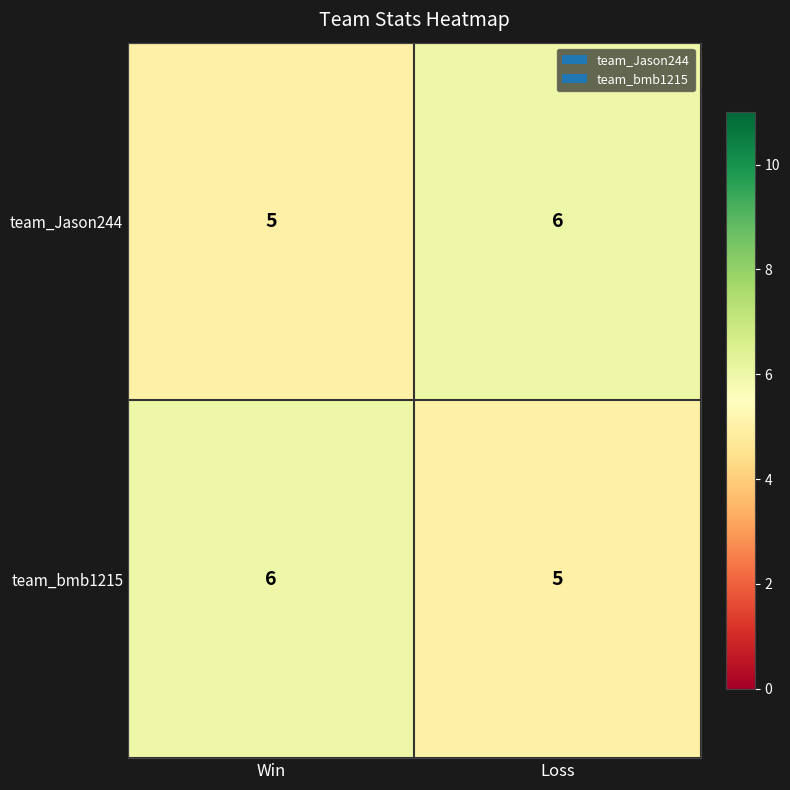

What is the sum of the team_bmb1215 values at Loss and Win?

11